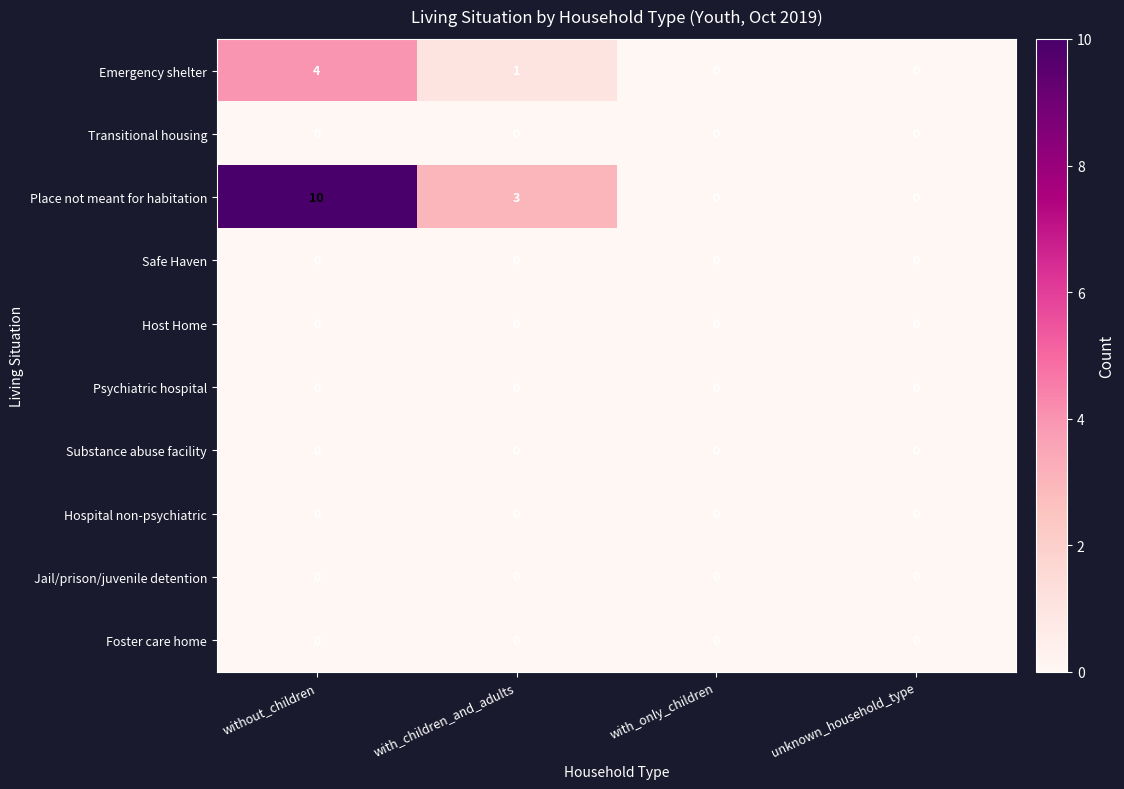

At which category is the sum across all series the highest?

without_children